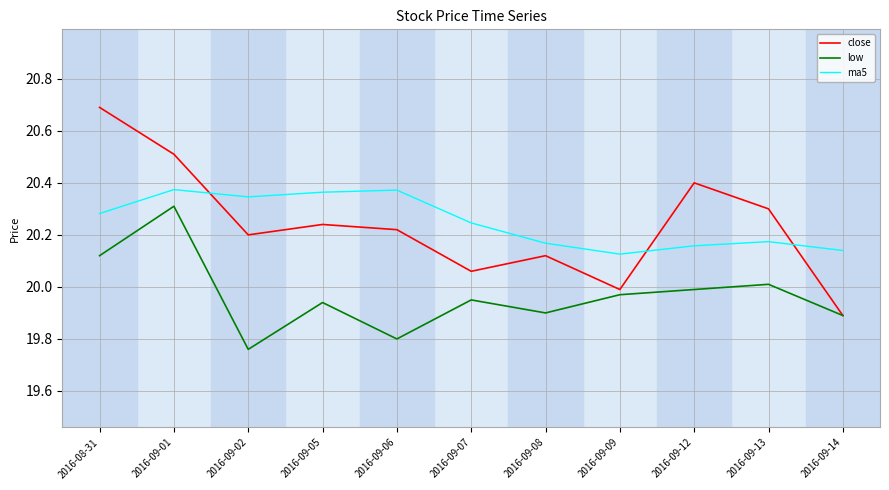

At which category is the sum across all series the highest?

2016-09-01